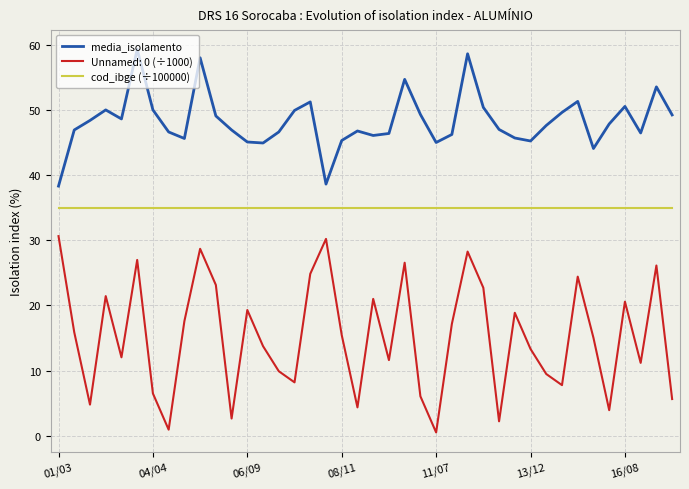

List the series in order of their overall mean, highest first.

media_isolamento, cod_ibge (÷100000), Unnamed: 0 (÷1000)